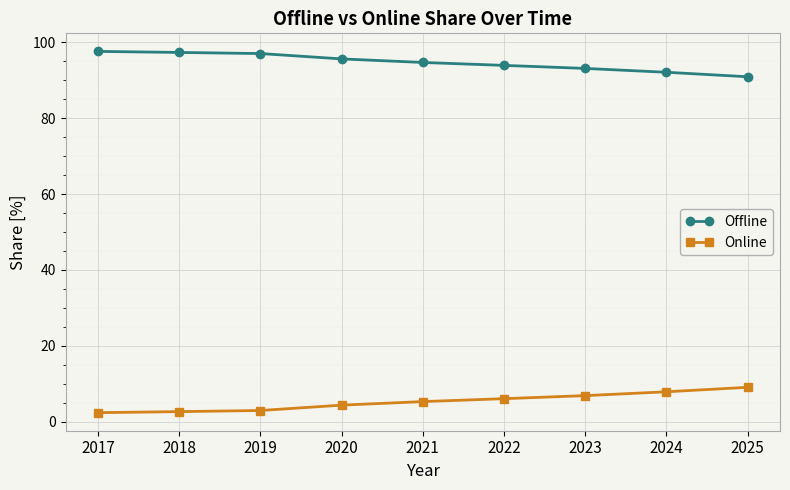

What is the difference between the maximum and minimum values in the Offline series?

6.7